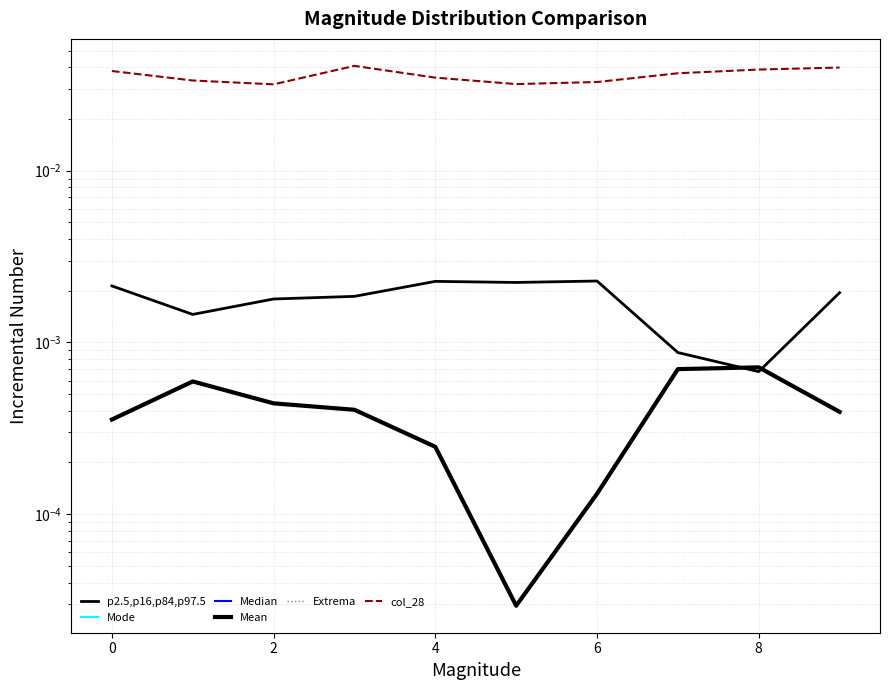

How many interior local valleys does the Mean series have?

1